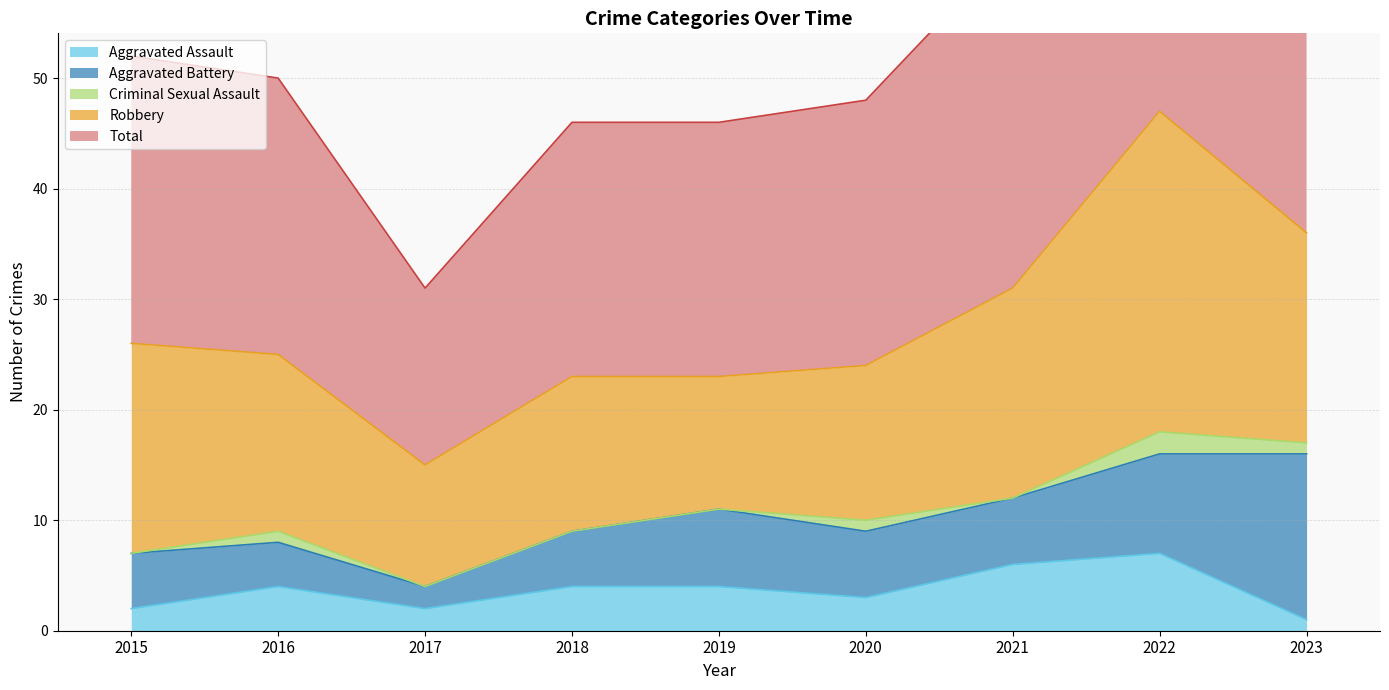

What is the value of the Aggravated Battery point at the 9th from the left?

15